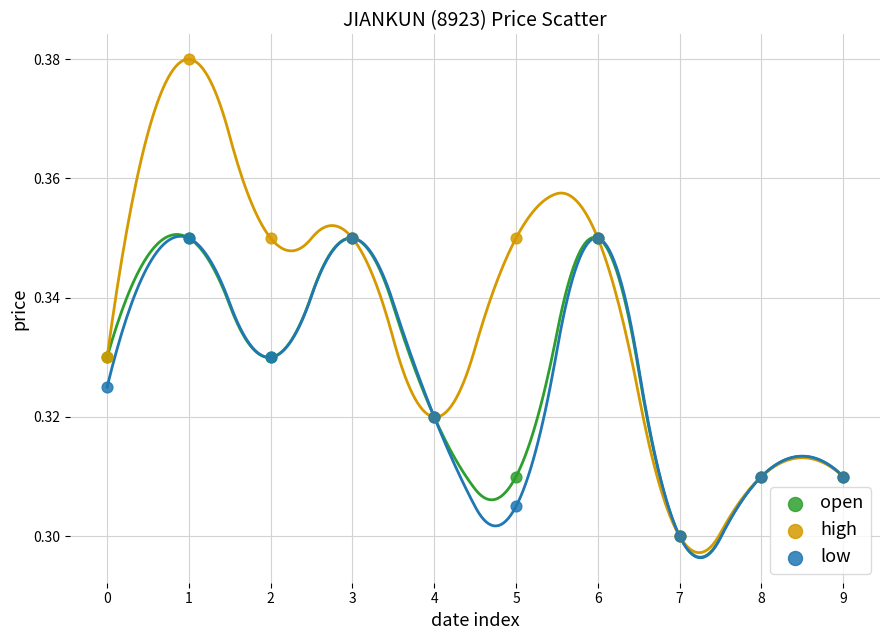

What are all the series names shown in the legend?

open, high, low